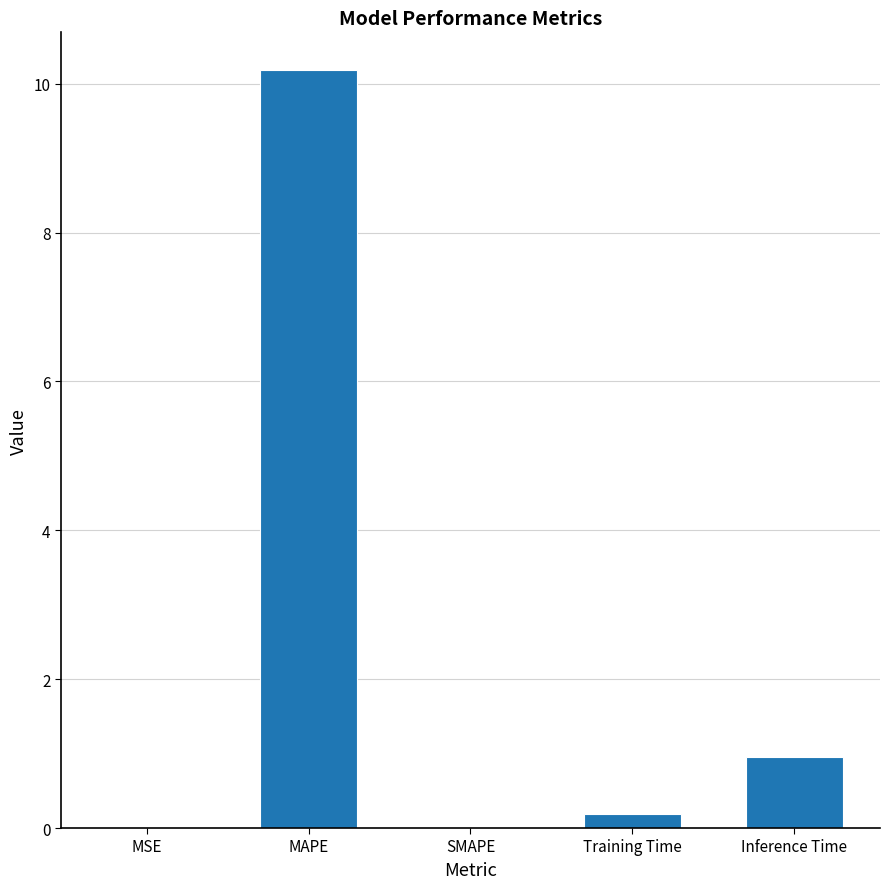

At which category does the chart reach its peak across all series?

MAPE